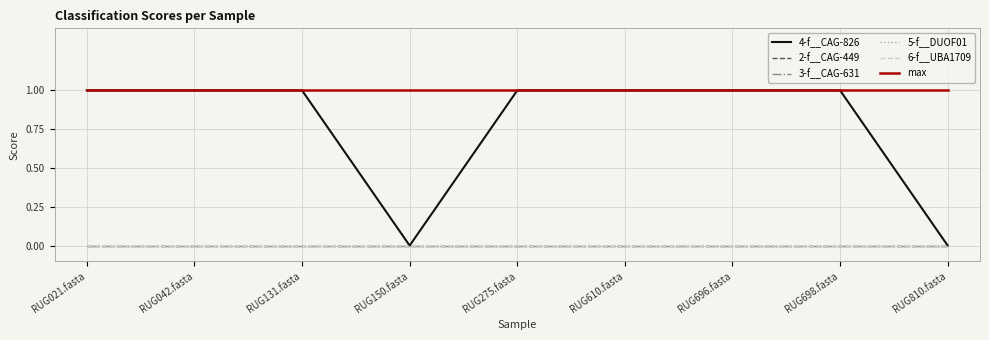

Does the chart display data point markers on the line(s)?

No